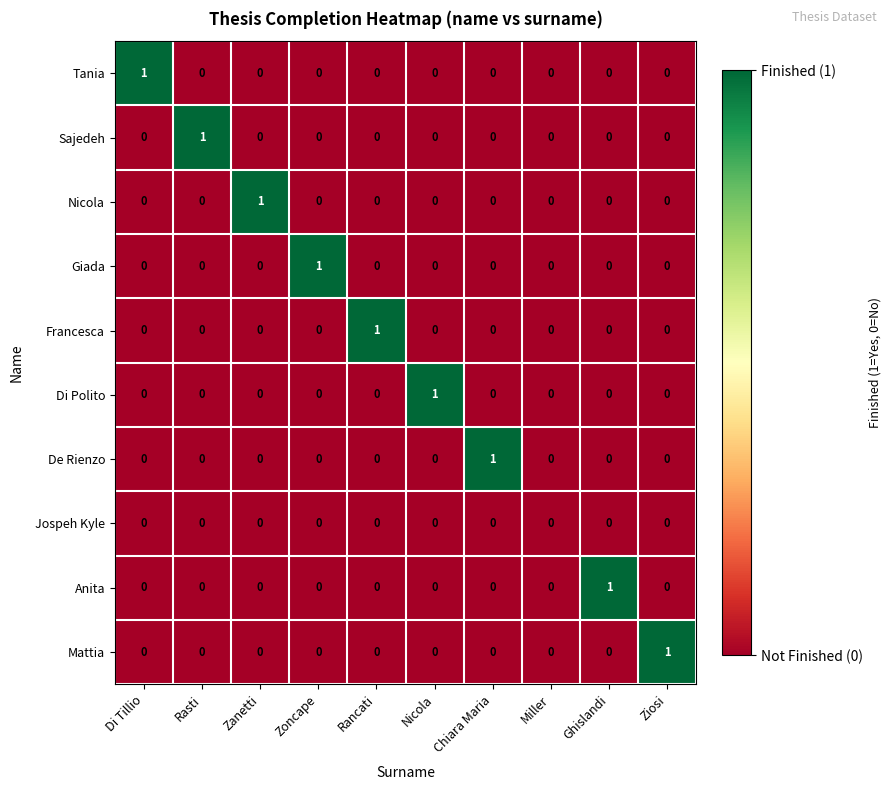

Which category has the highest value in the Nicola series?

Zanetti